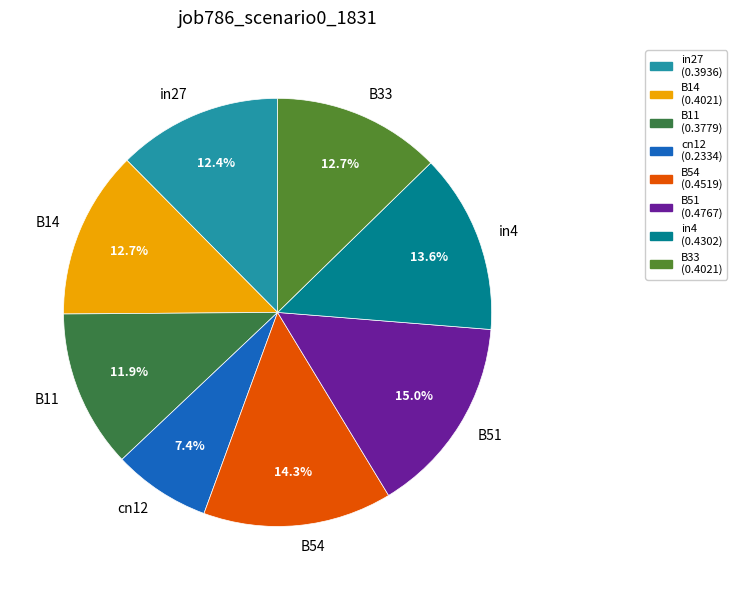

Is there any slice that represents more than half of the pie?

No